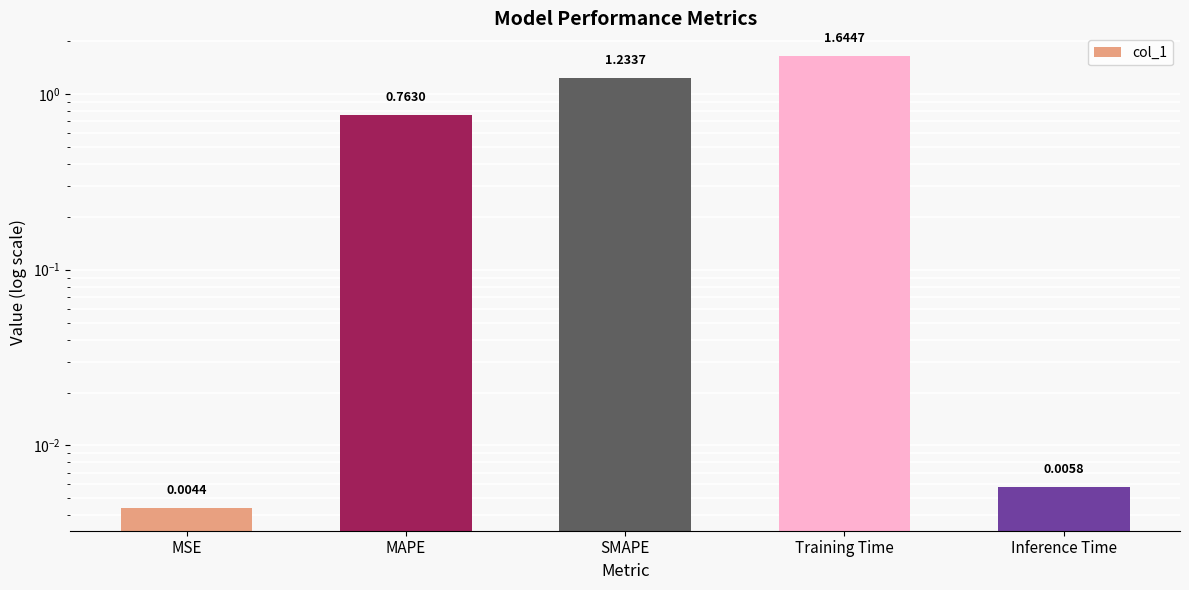

True or false: the data shows 0.0 at MSE.

True